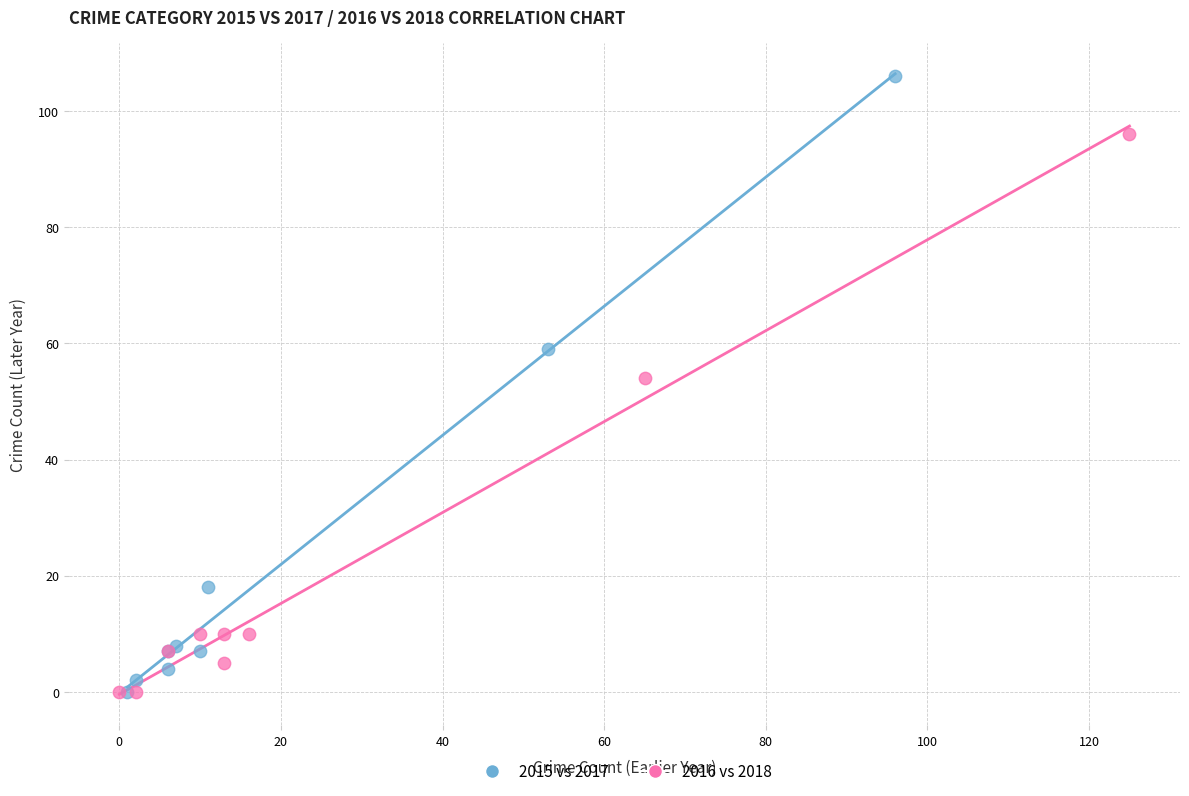

Which series has the largest Y range (max minus min)?

2015 vs 2017